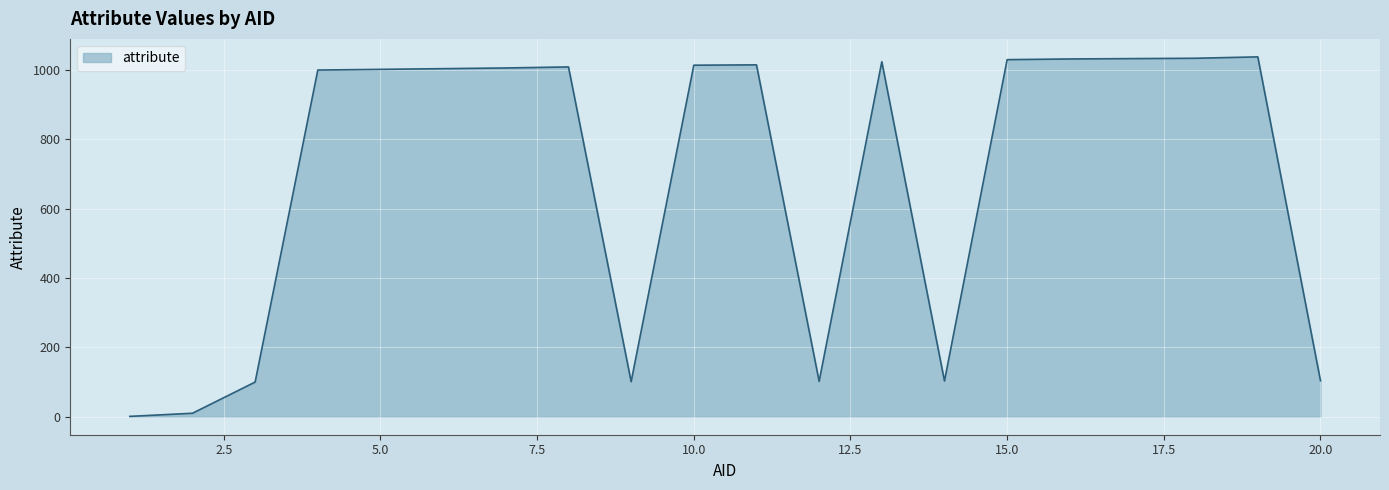

Does the chart display data point markers on the line(s)?

No